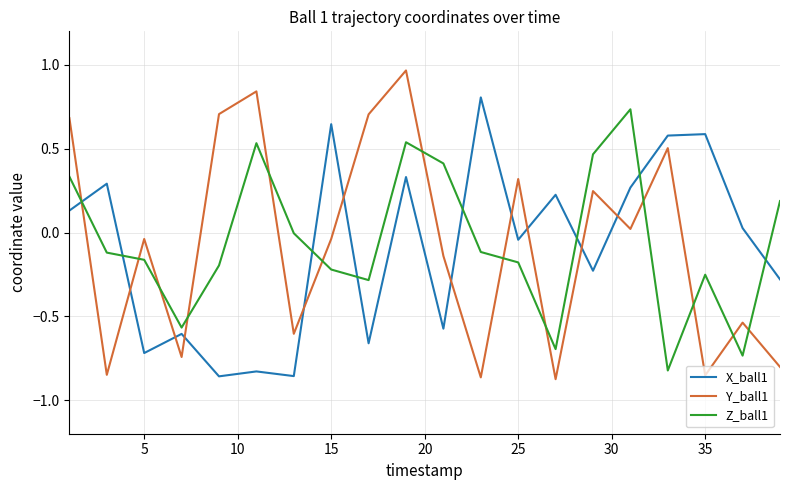

Which series has the largest range (max minus min)?

Y_ball1